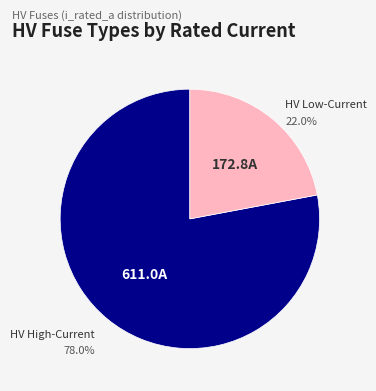

Does any single category account for the majority?

Yes